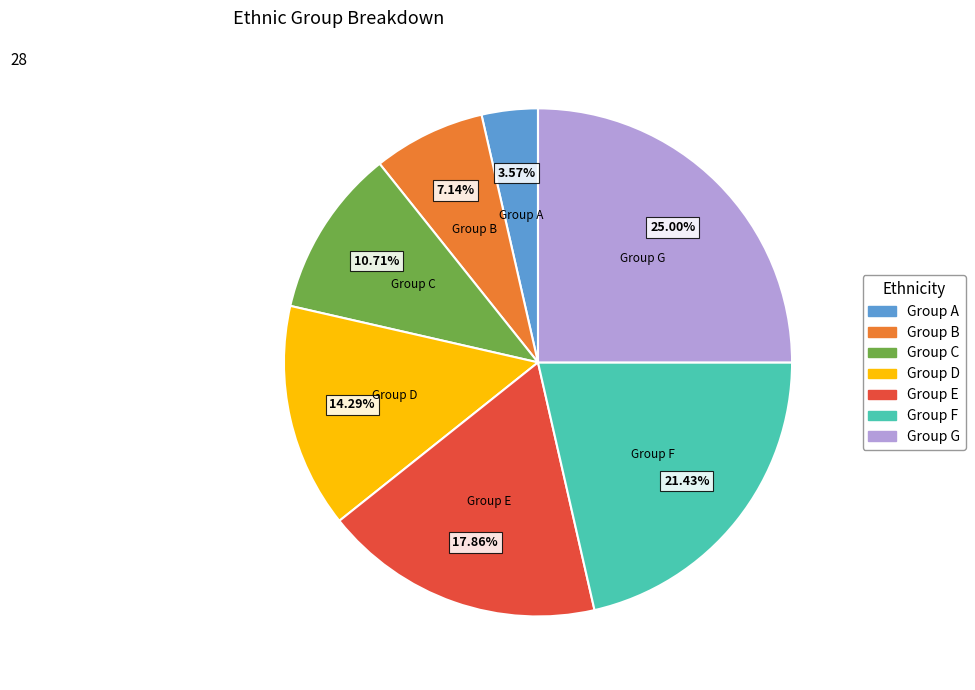

Combined, do Group C and Group A account for over 50%?

No